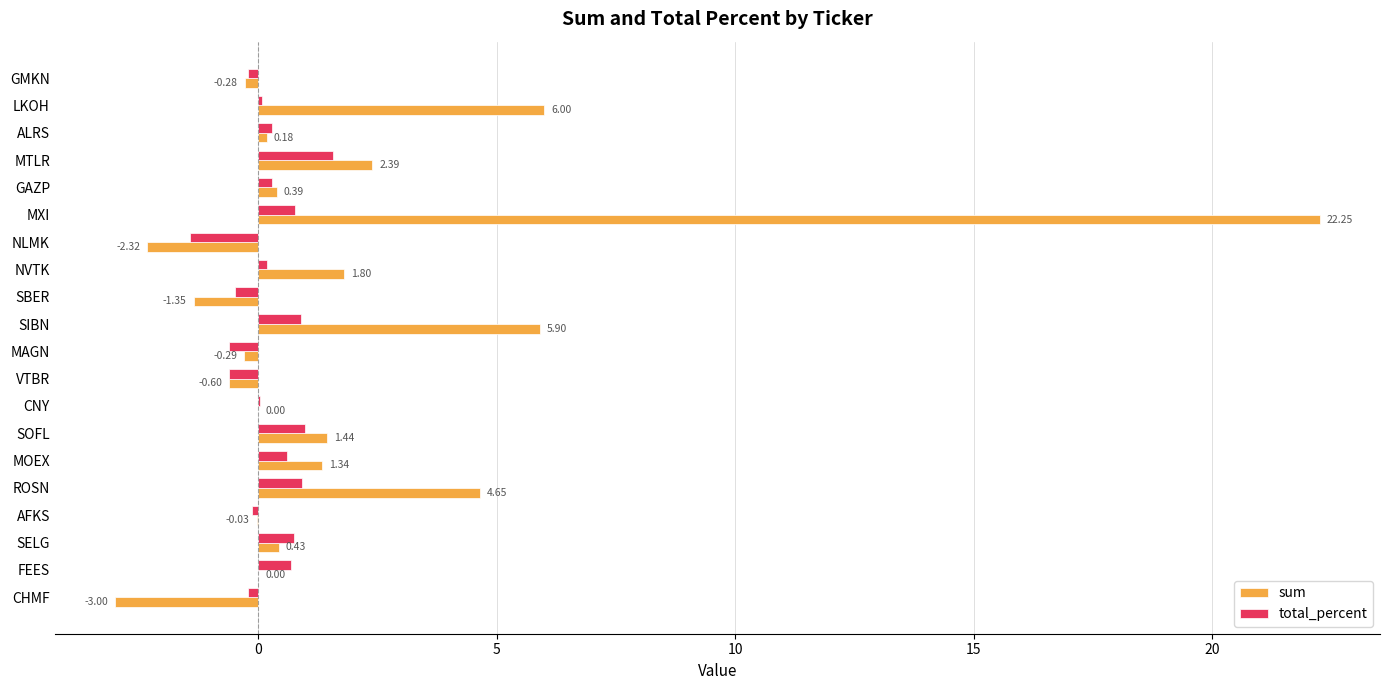

What is the sum of the sum values at SOFL and NVTK?

3.2